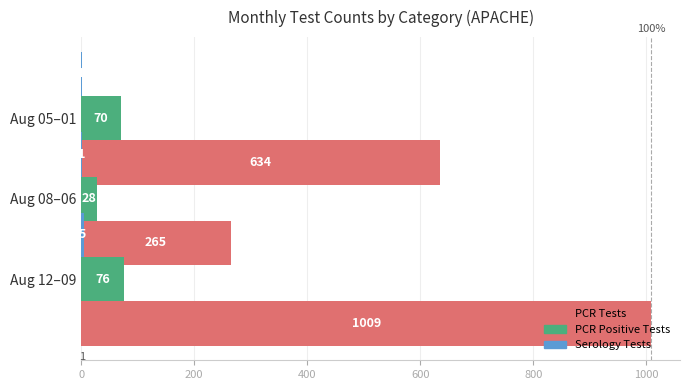

What is the difference between the maximum and second lowest values in the Serology Tests series?

4